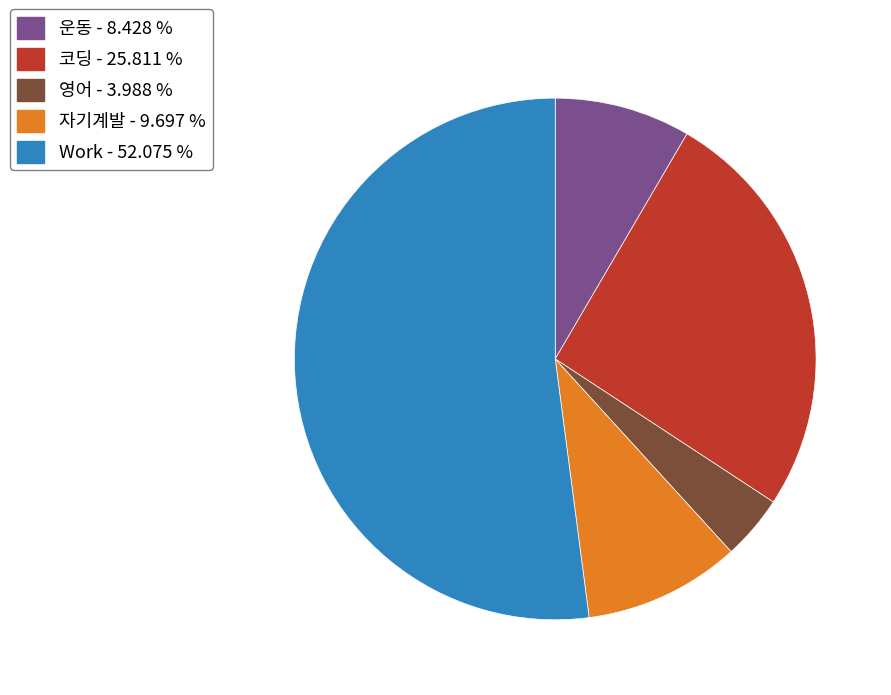

Rank the categories by value from lowest to highest.

영어, 운동, 자기계발, 코딩, Work